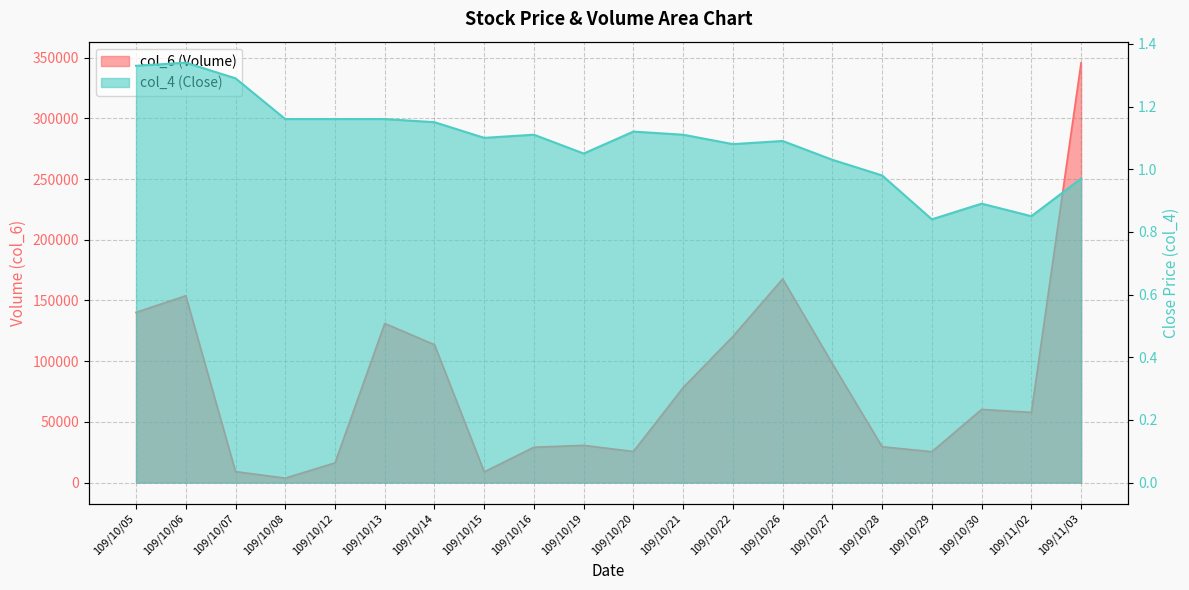

At which category is the sum across all series the highest?

109/11/03